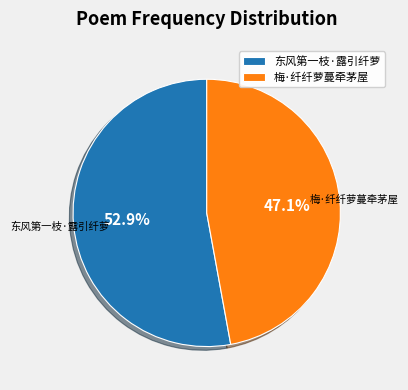

What percentage is the 梅·纤纤萝蔓牵茅屋 slice, to the nearest percent?

47%